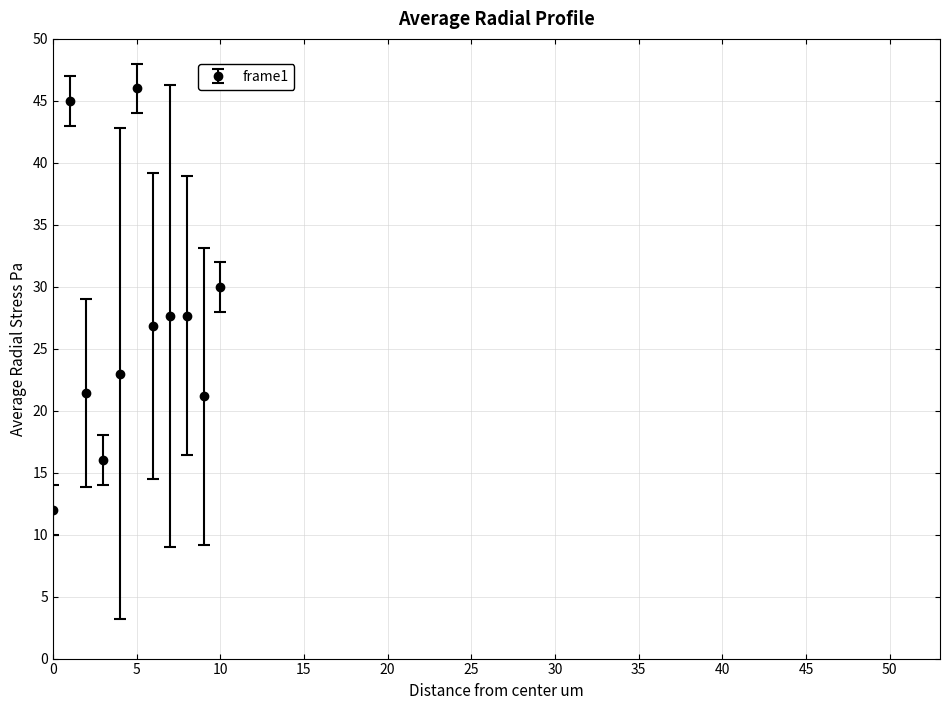

What is the greatest value displayed?

46.0